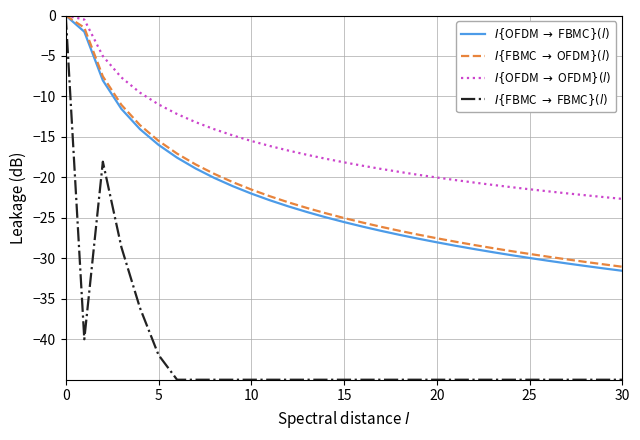

What is the minimum value shown in the chart?

-45.0